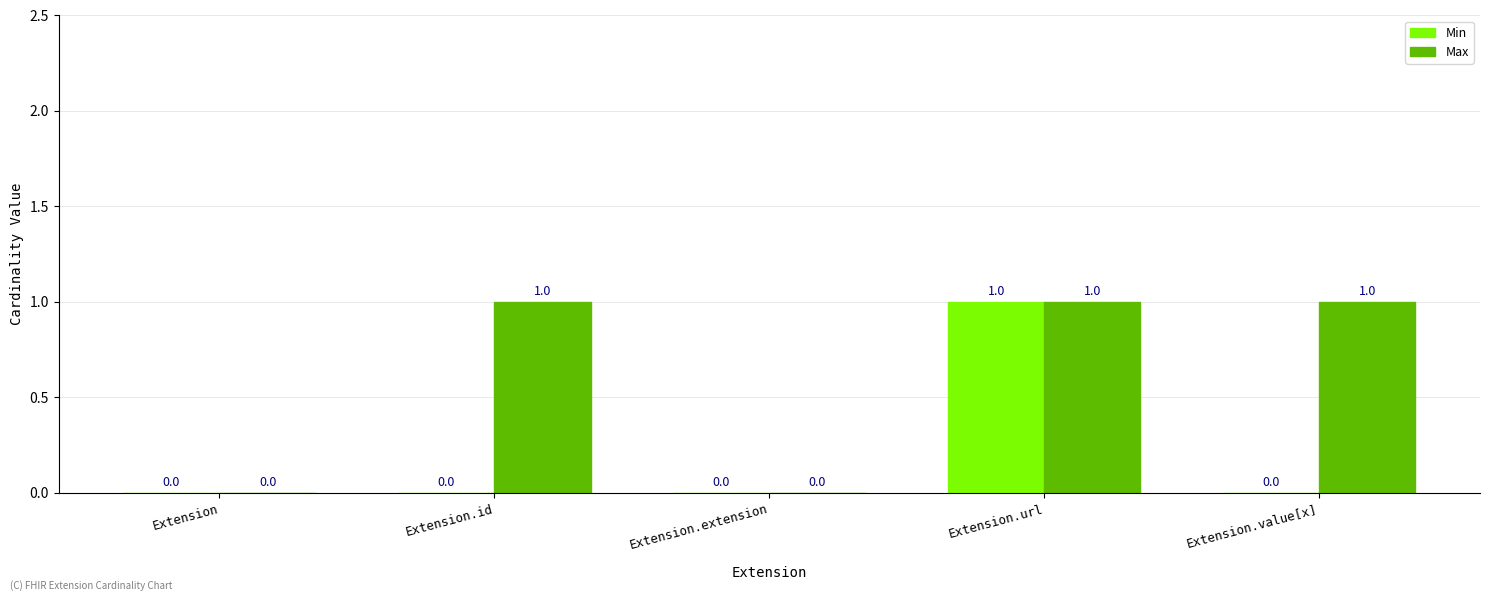

The value of Max at Extension.url is 2. True or false?

False